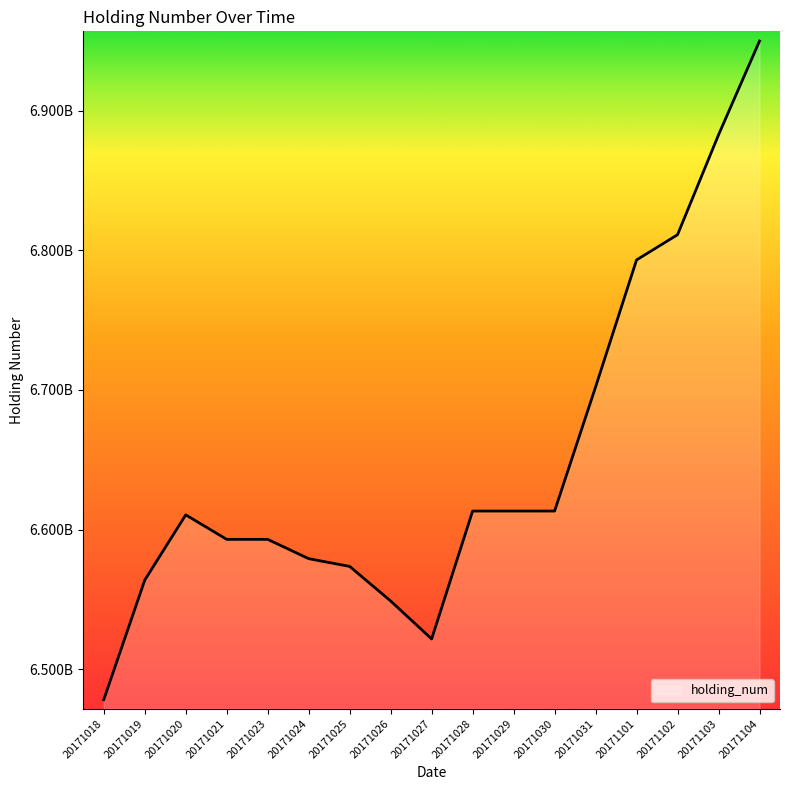

Does the chart have visible grid lines?

No